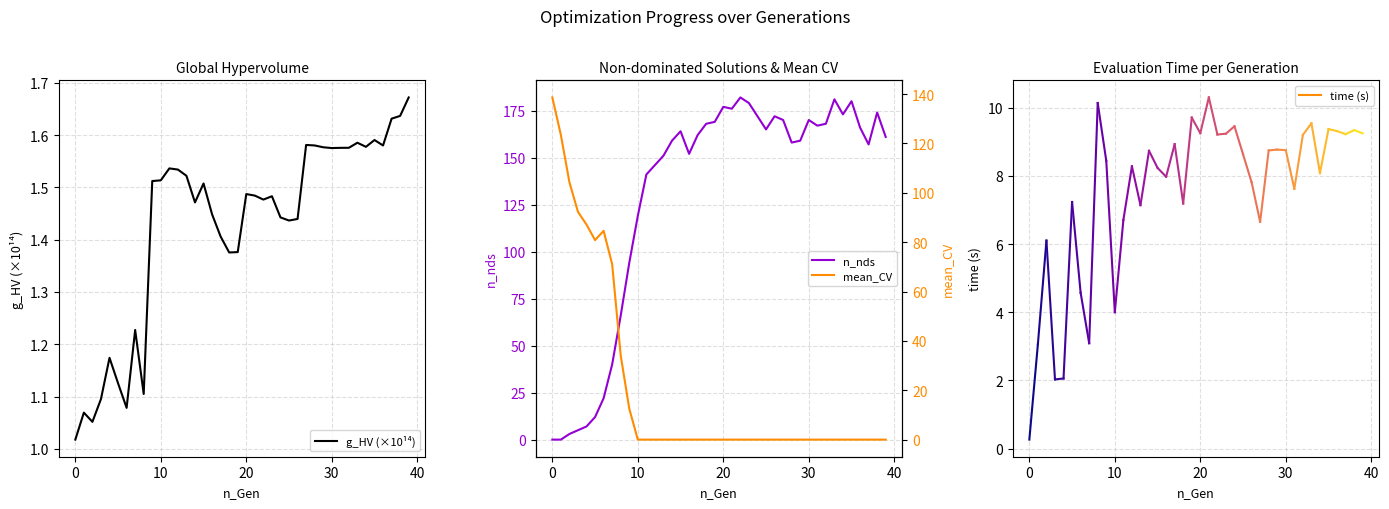

After their last crossing, which series has the higher values: g_HV (×10¹⁴) or n_nds?

n_nds